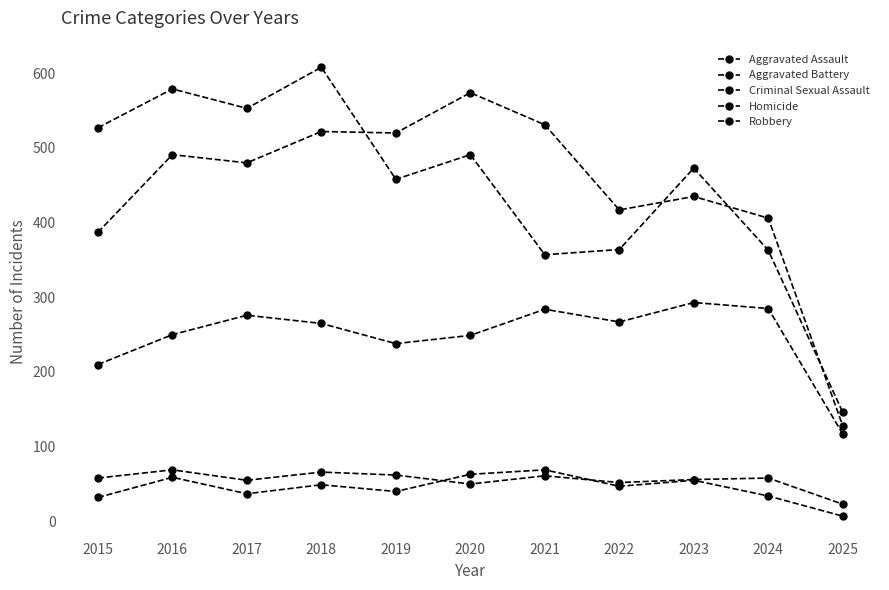

Read the Aggravated Assault value at 2015.

210